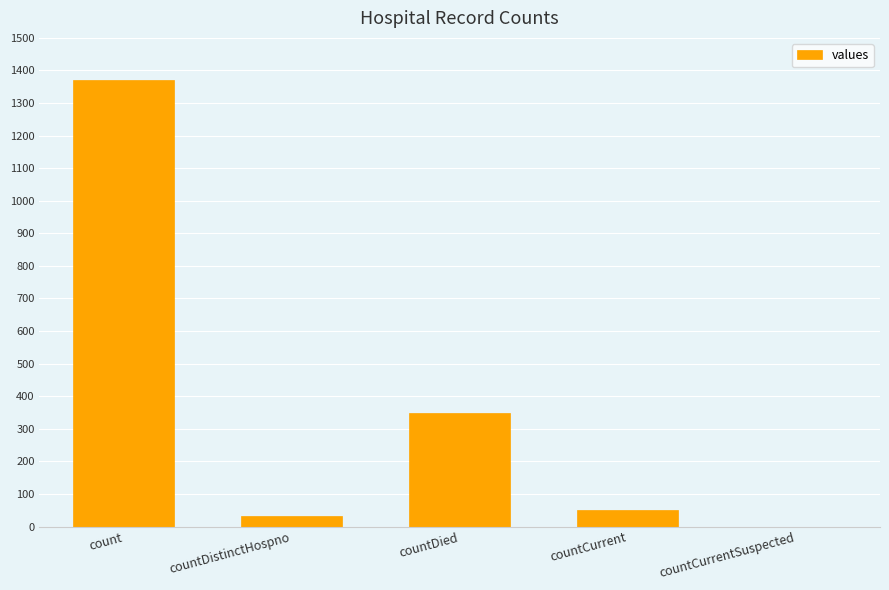

What is the maximum value shown in the chart?

1371